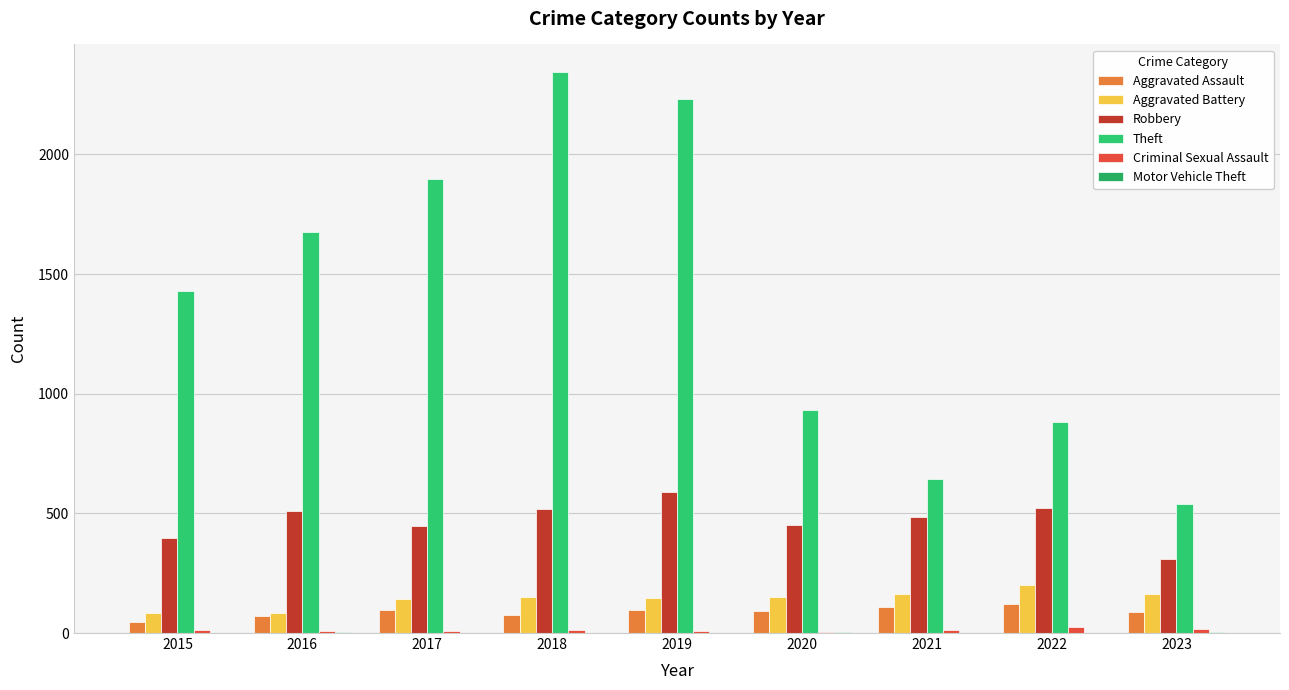

What is the average value of the Aggravated Assault series?

89